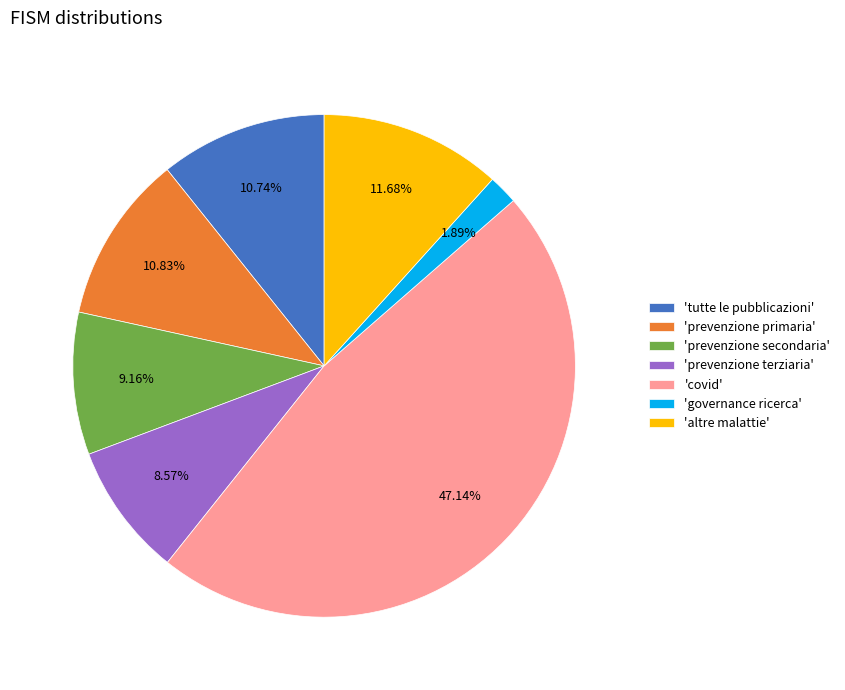

Approximately how many times larger is the value at 'prevenzione terziaria' compared to 'prevenzione primaria'?

0.8